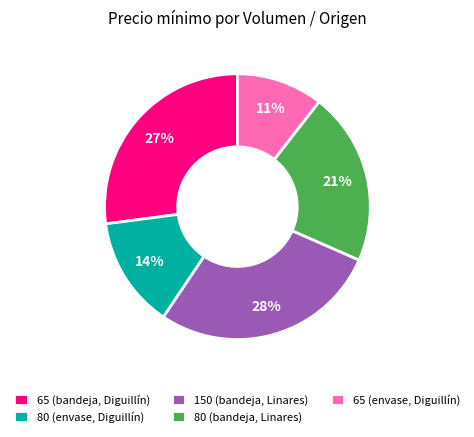

Is the sum of 150 (bandeja, Linares) and 65 (bandeja, Diguillín) greater than half?

Yes